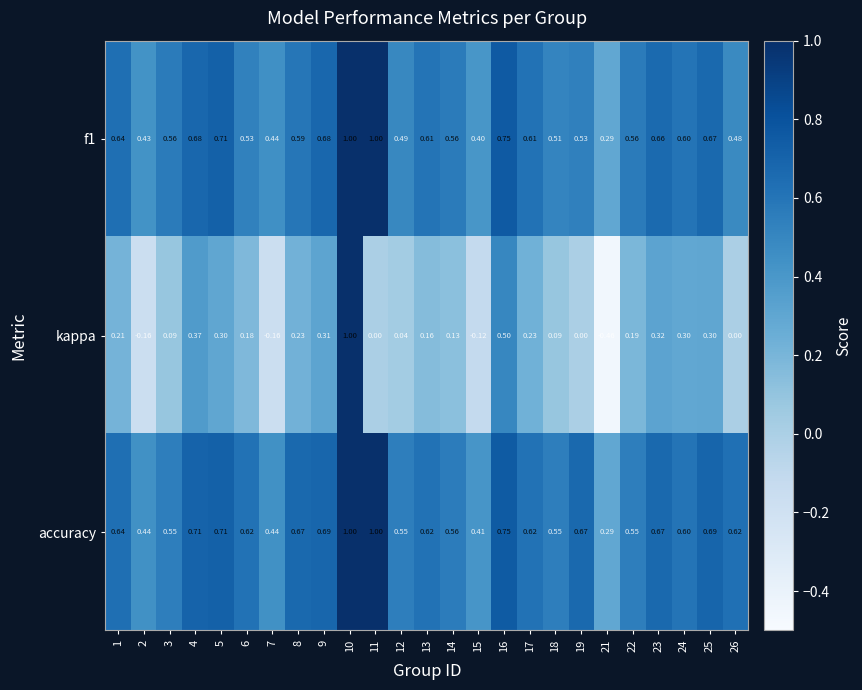

Which series has the largest range (max minus min)?

kappa